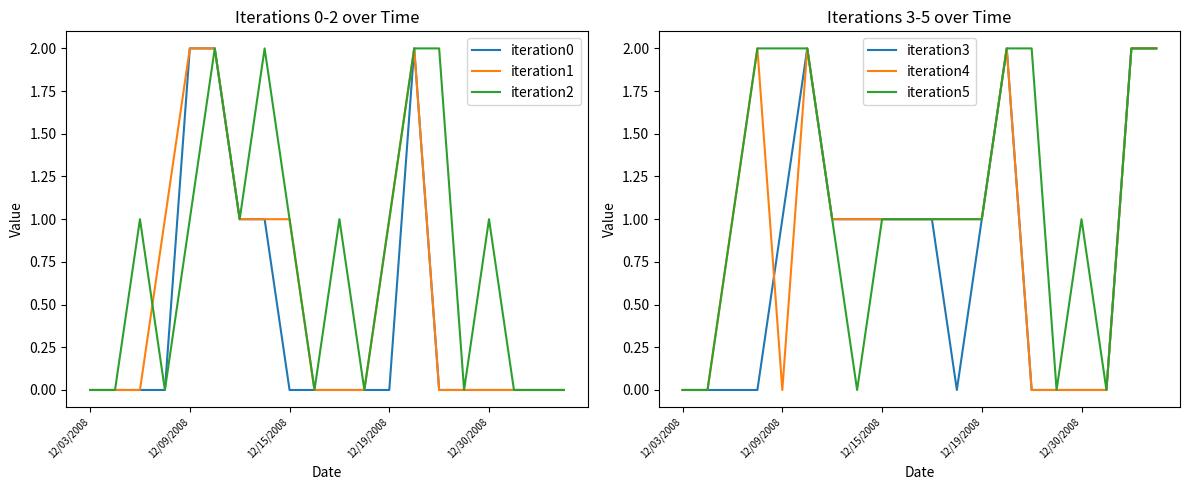

Which series changed the most between 16 and 18?

iteration3